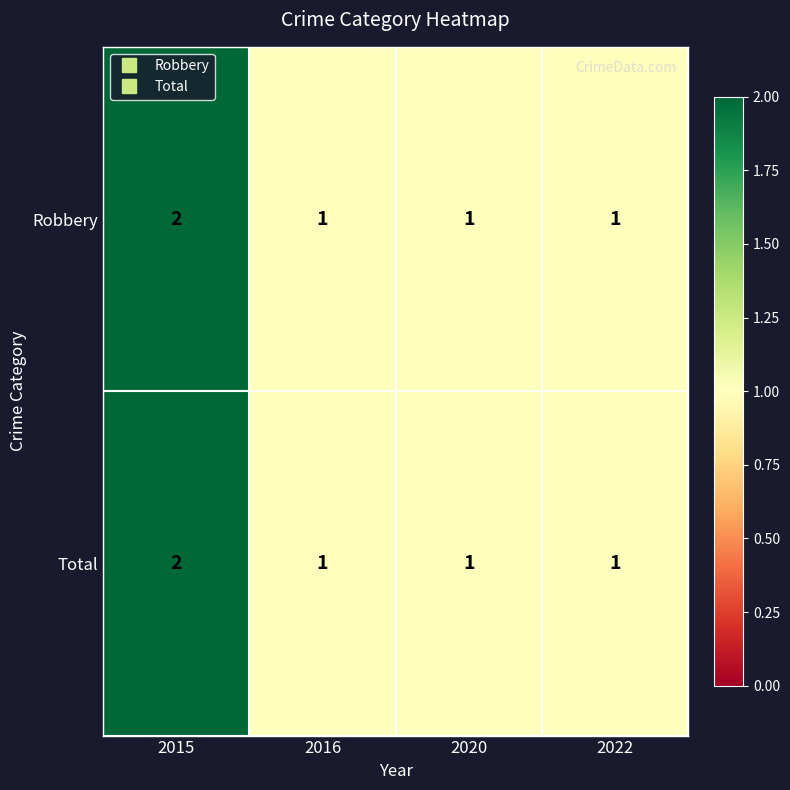

Reading left to right, what are all the values shown in this chart?

Robbery: 2	1	1	1
Total: 2	1	1	1